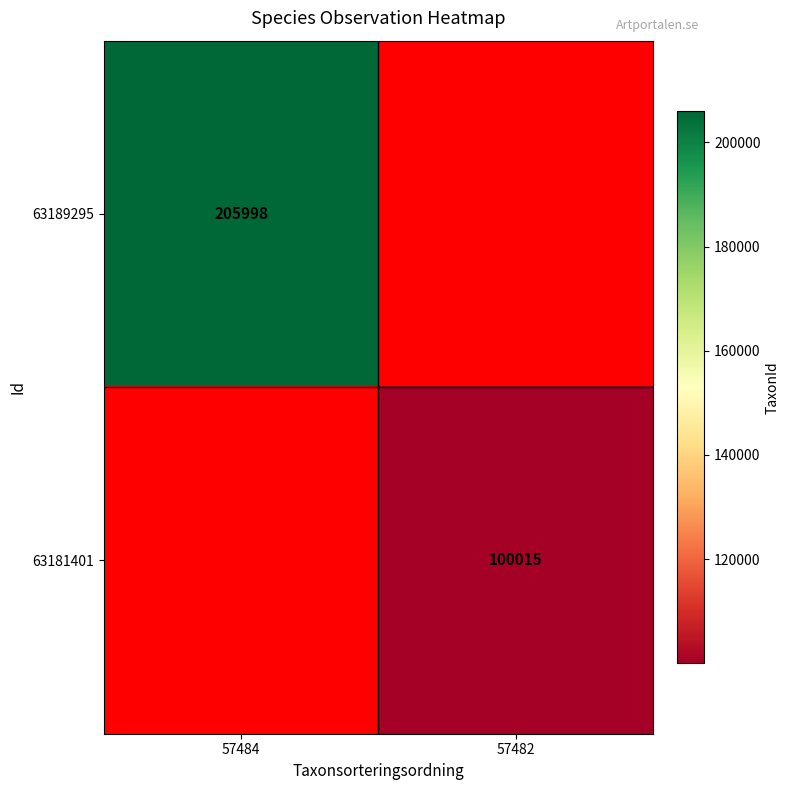

Count the number of data series in this chart.

2